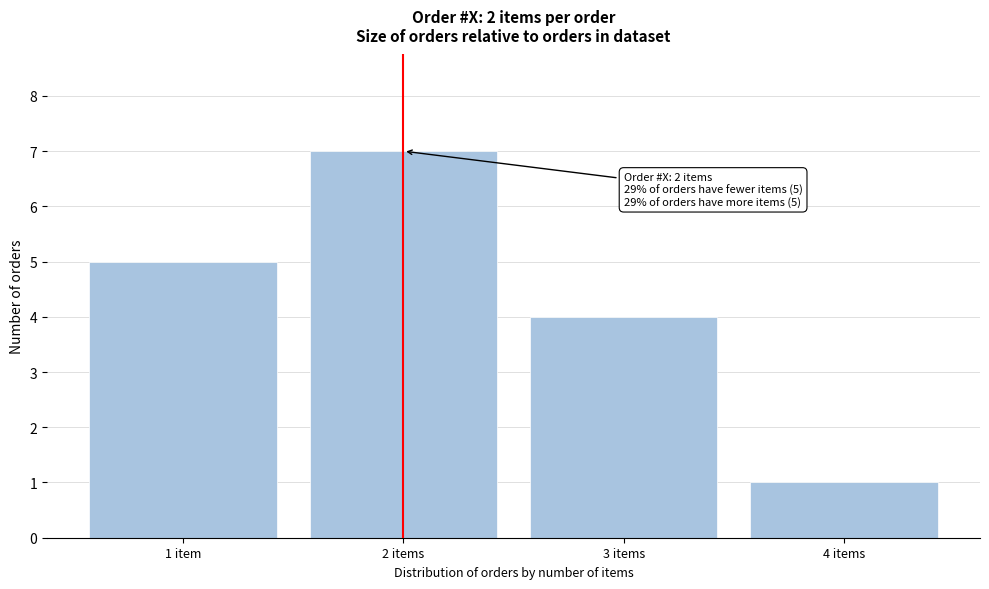

Reading left to right, list all the values displayed in this chart.

1 item=5	2 items=7	3 items=4	4 items=1